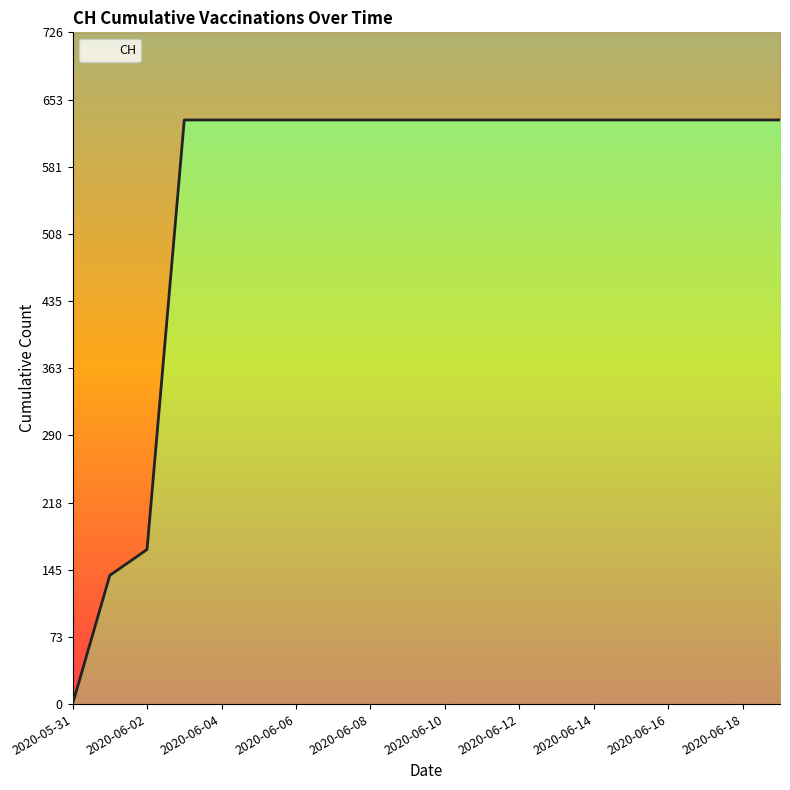

List the labels in order of value, largest first.

2020-06-03, 2020-06-04, 2020-06-05, 2020-06-06, 2020-06-07, 2020-06-08, 2020-06-09, 2020-06-10, 2020-06-11, 2020-06-12, 2020-06-13, 2020-06-14, 2020-06-15, 2020-06-16, 2020-06-17, 2020-06-18, 2020-06-19, 2020-06-02, 2020-06-01, 2020-05-31